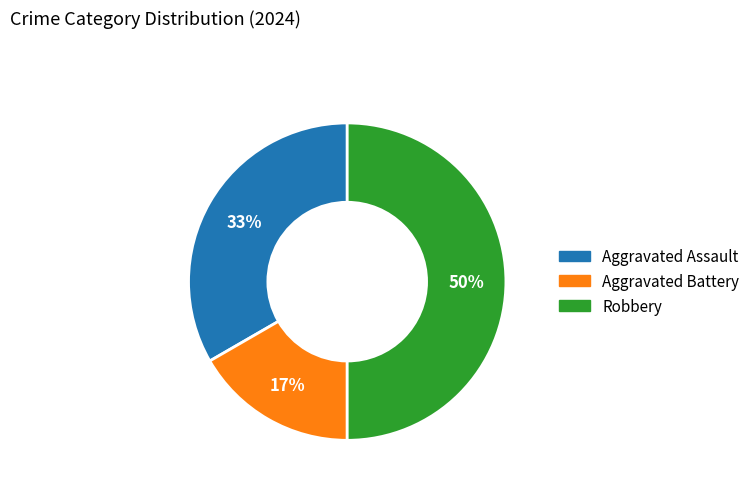

Is it true that Aggravated Battery is 17% of the pie?

True